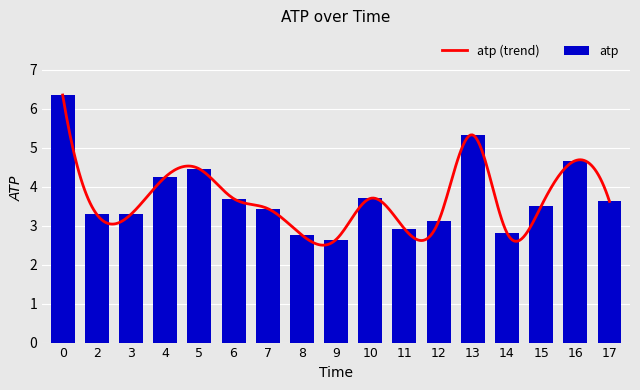

Reading left to right, transcribe all the data shown in this chart.

0=6.4	2=3.3	3=3.3	4=4.2	5=4.5	6=3.7	7=3.4	8=2.8	9=2.6	10=3.7	11=2.9	12=3.1	13=5.3	14=2.8	15=3.5	16=4.7	17=3.6